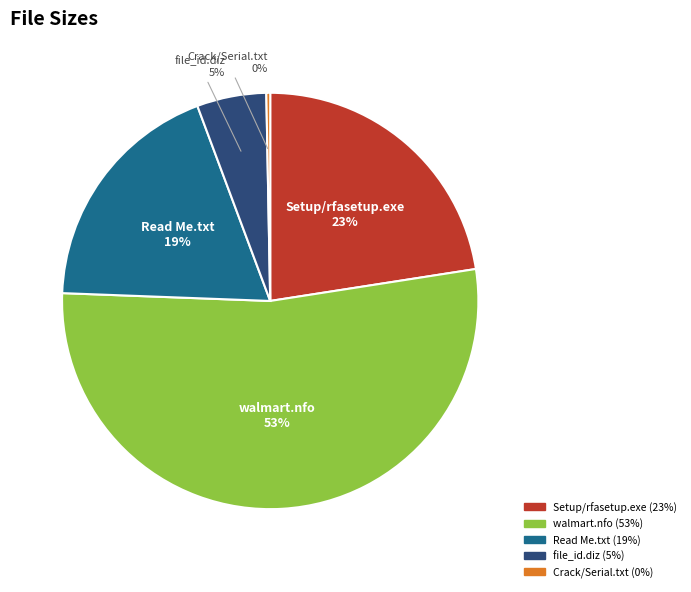

Which category has the biggest portion of the pie?

walmart.nfo